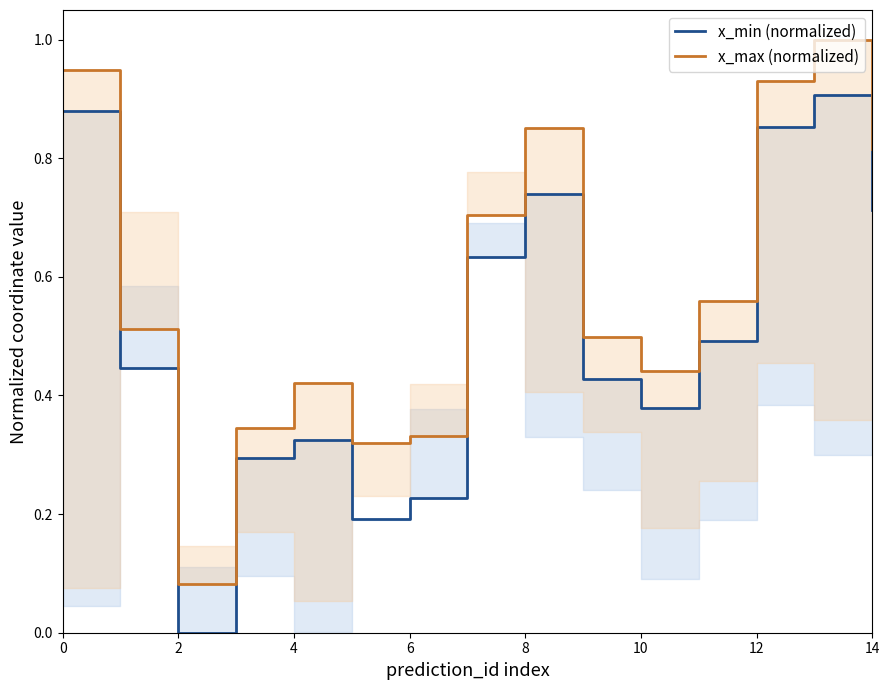

Rank the series by their average value, from highest to lowest.

x_max (normalized), x_min (normalized)